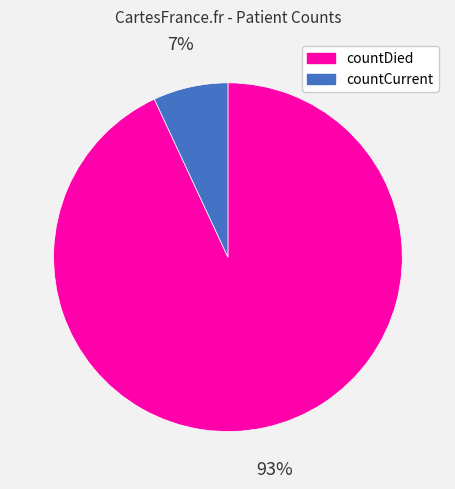

Is there a majority slice in this chart?

Yes